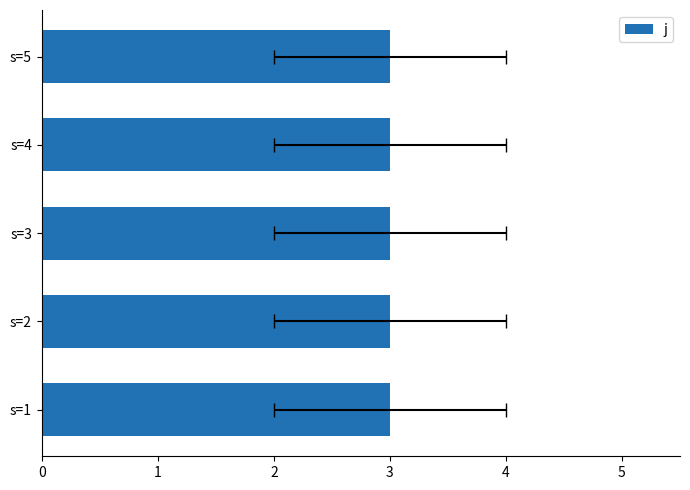

At which label is j closest to 3?

s=1